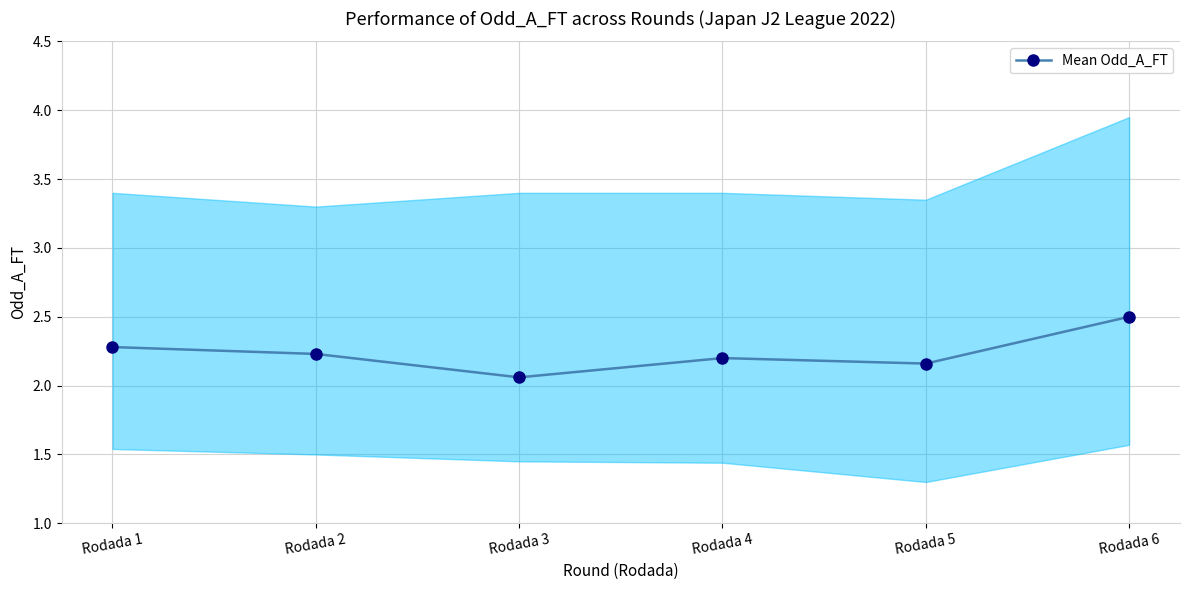

What is the difference between the second highest and minimum values?

0.2